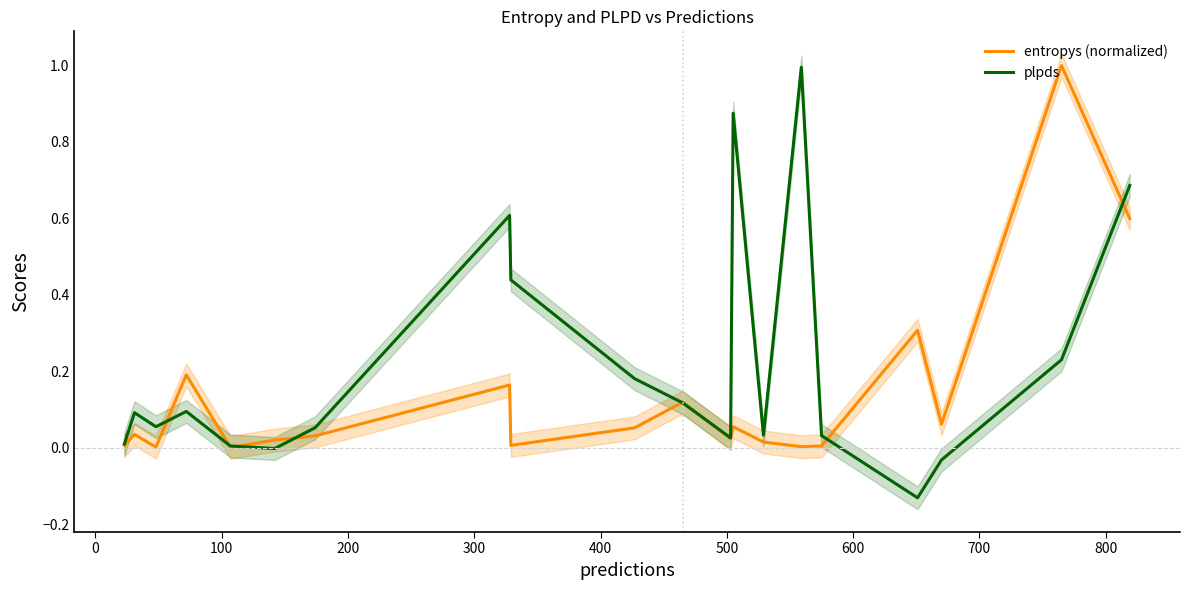

Is this an area chart (filled region under the line)?

No